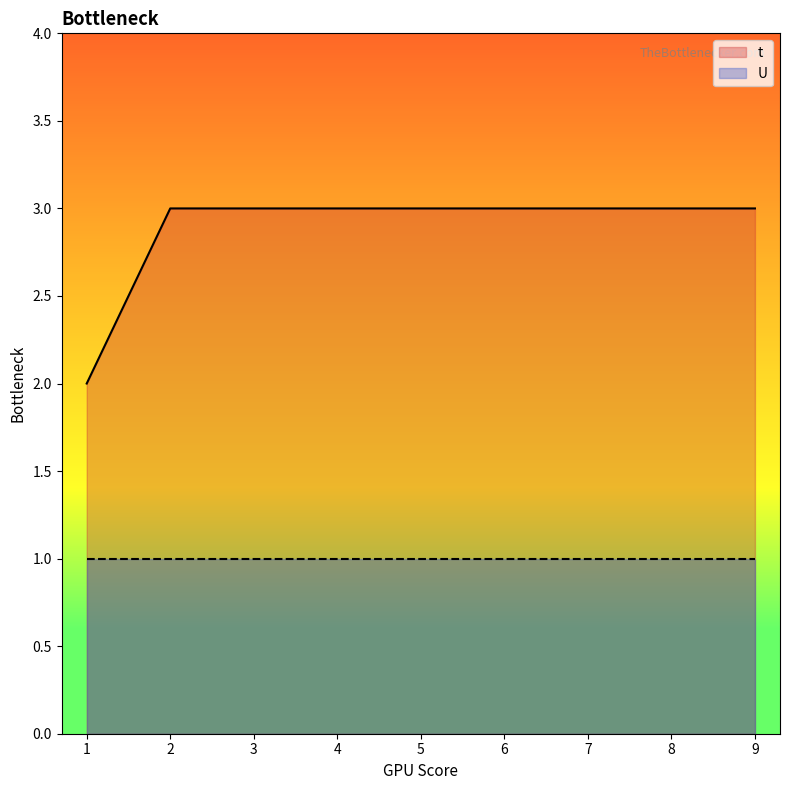

True or false: there are more than 0 points higher than both neighbors.

False